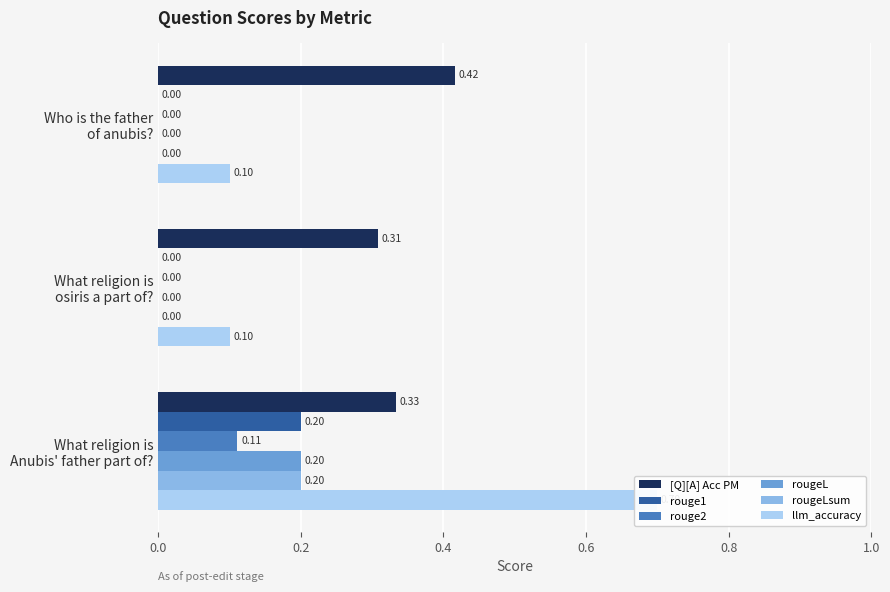

The value of rougeL at What religion is osiris a part of? is 0.0. True or false?

True